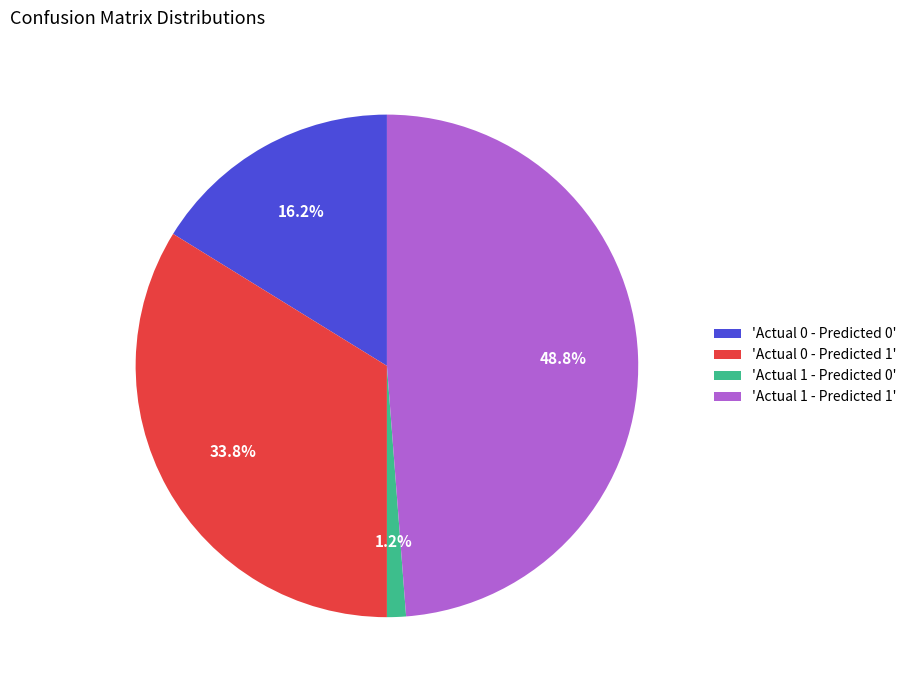

Which has a higher value, 'Actual 1 - Predicted 1' or 'Actual 1 - Predicted 0'?

'Actual 1 - Predicted 1'